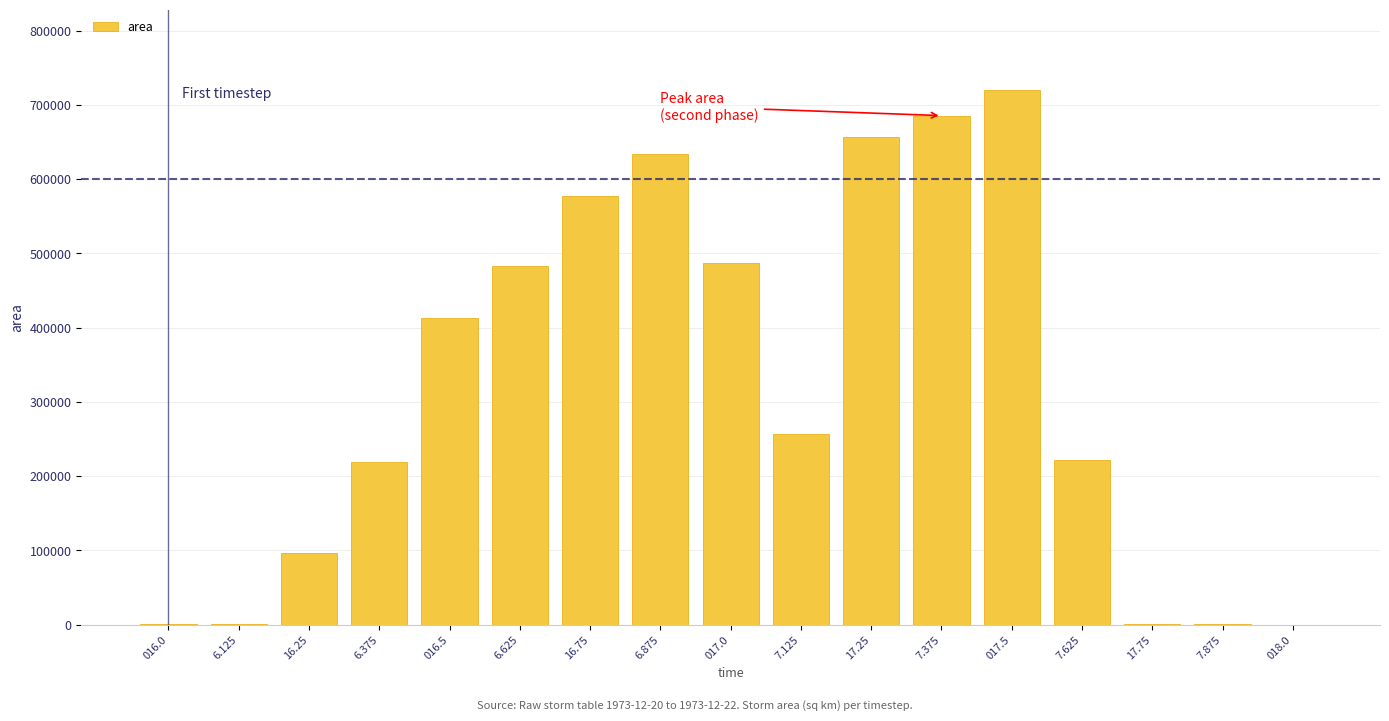

What is the maximum value shown in the chart?

720000